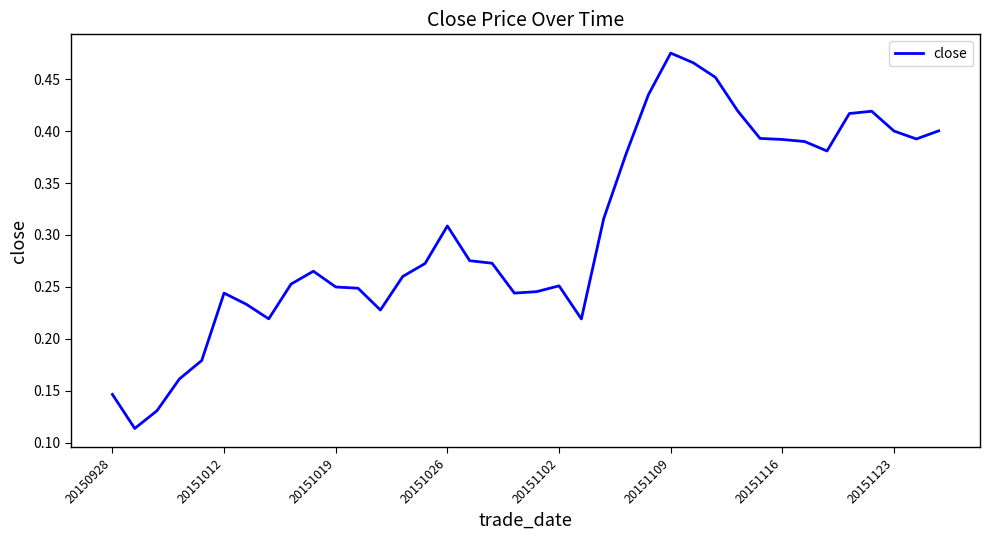

Which label corresponds to the largest value in the chart?

20151109